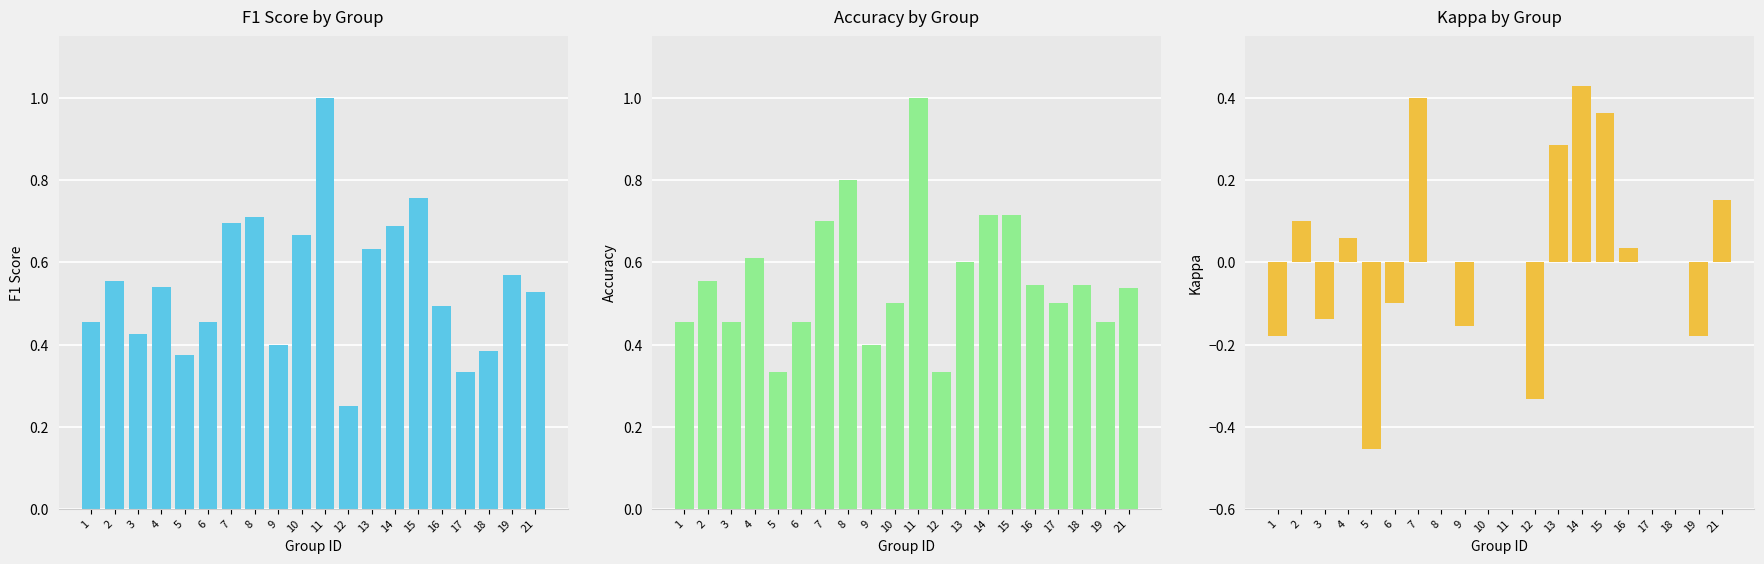

Reading right to left, extract all data points from this chart.

f1: 21=0.5	19=0.6	18=0.4	17=0.3	16=0.5	15=0.8	14=0.7	13=0.6	12=0.2	11=1.0	10=0.7	9=0.4	8=0.7	7=0.7	6=0.5	5=0.4	4=0.5	3=0.4	2=0.6	1=0.5
accuracy: 21=0.5	19=0.5	18=0.5	17=0.5	16=0.5	15=0.7	14=0.7	13=0.6	12=0.3	11=1.0	10=0.5	9=0.4	8=0.8	7=0.7	6=0.5	5=0.3	4=0.6	3=0.5	2=0.6	1=0.5
kappa: 21=0.2	19=-0.2	18=0.0	17=0.0	16=0.0	15=0.4	14=0.4	13=0.3	12=-0.3	11=0.0	10=0.0	9=-0.2	8=0.0	7=0.4	6=-0.1	5=-0.5	4=0.1	3=-0.1	2=0.1	1=-0.2